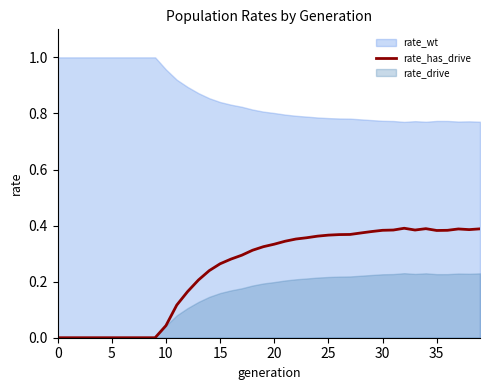

What is the value of the 14th point from the left?

0.2